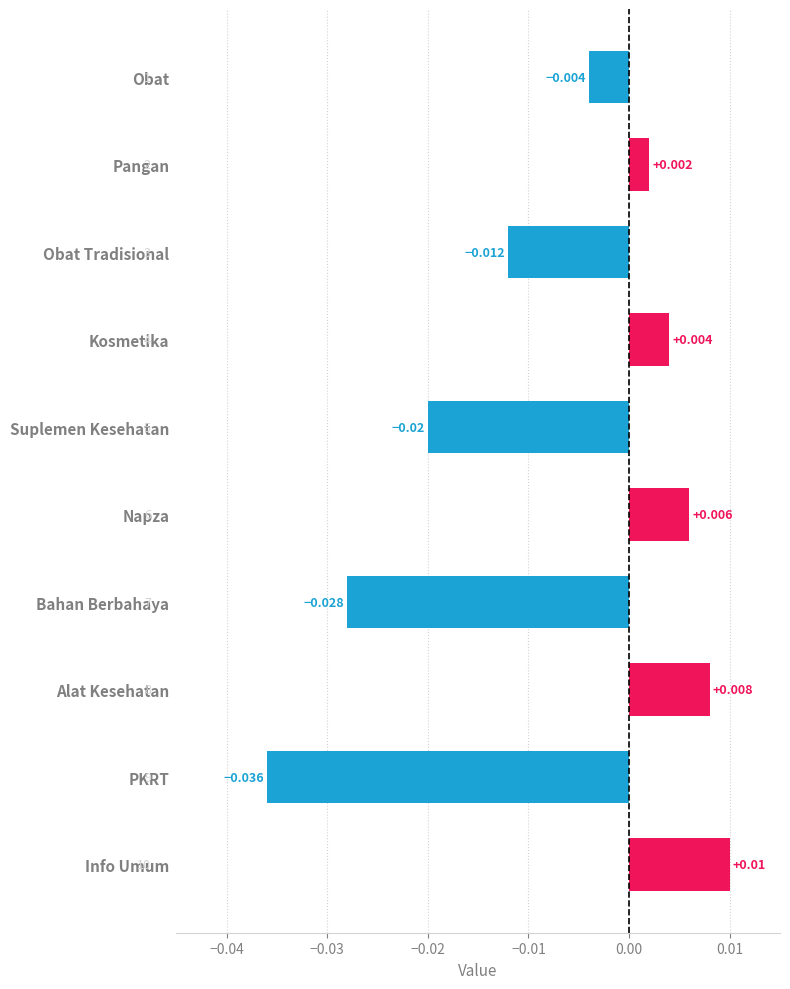

List the labels in order of value, smallest first.

PKRT, Bahan Berbahaya, Suplemen Kesehatan, Obat Tradisional, Obat, Pangan, Kosmetika, Napza, Alat Kesehatan, Info Umum